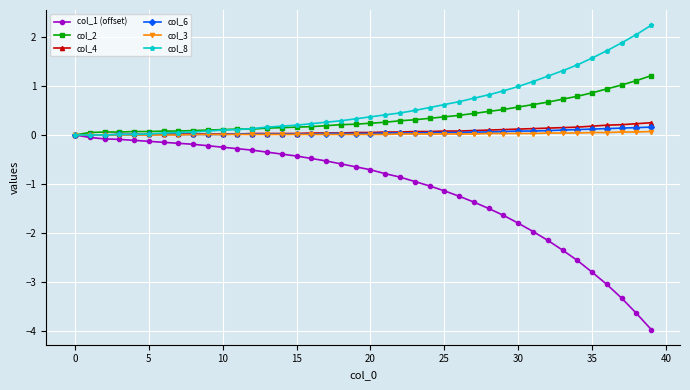

Which series has the largest range (max minus min)?

col_1 (offset)